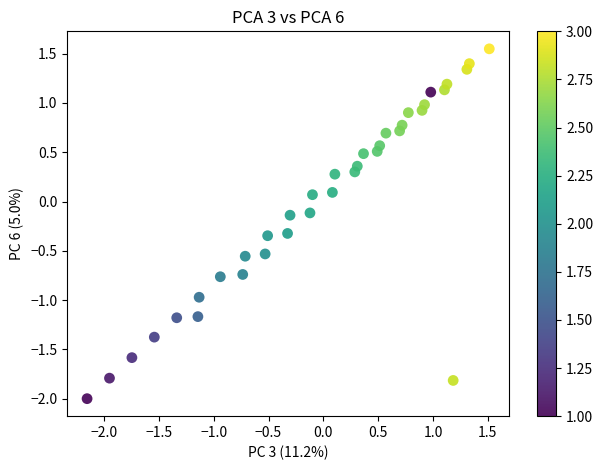

What is the range of Y values (max minus min)?

3.5